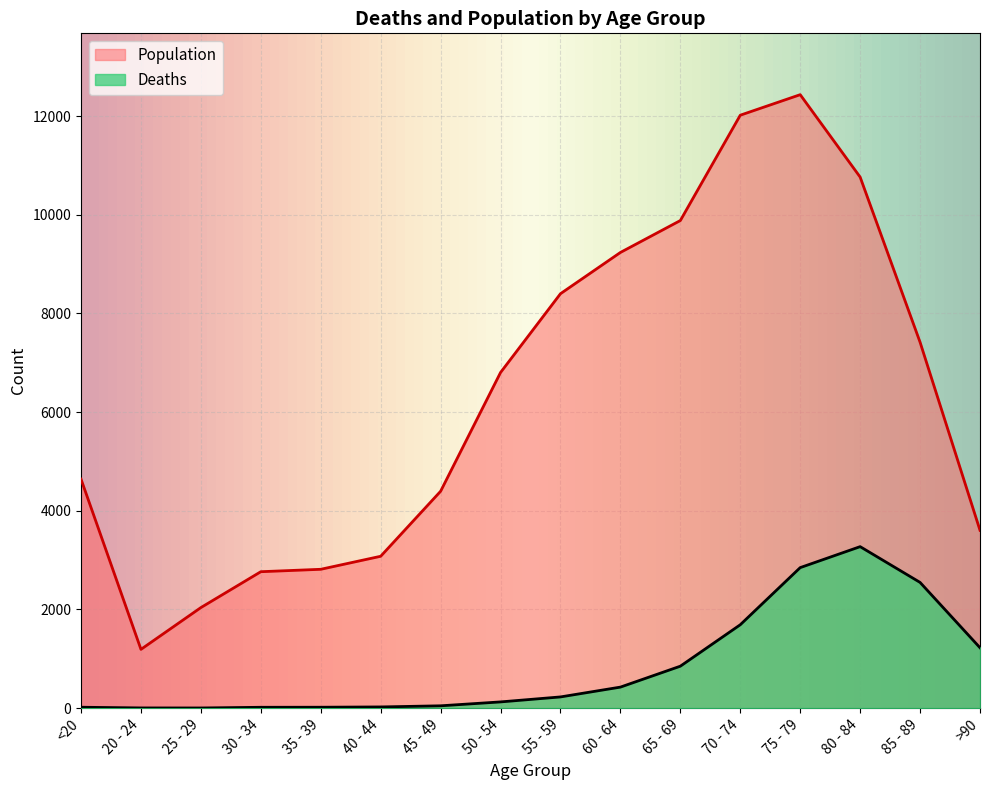

Which label corresponds to the smallest value in the chart?

25 - 29